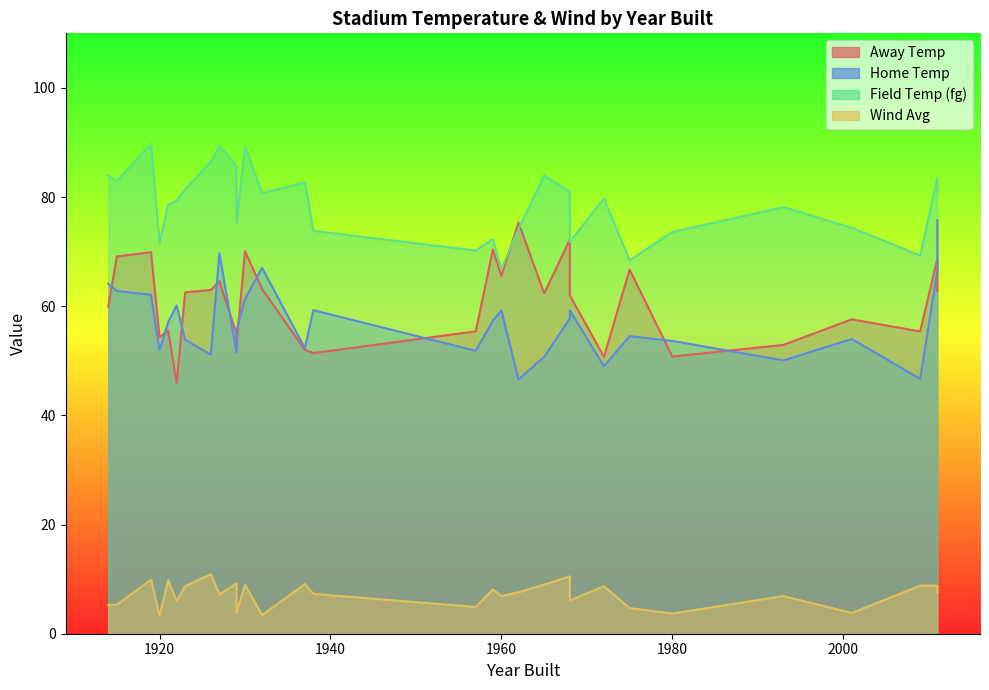

Is it true that away_temp equals 82.7 at 1932?

False